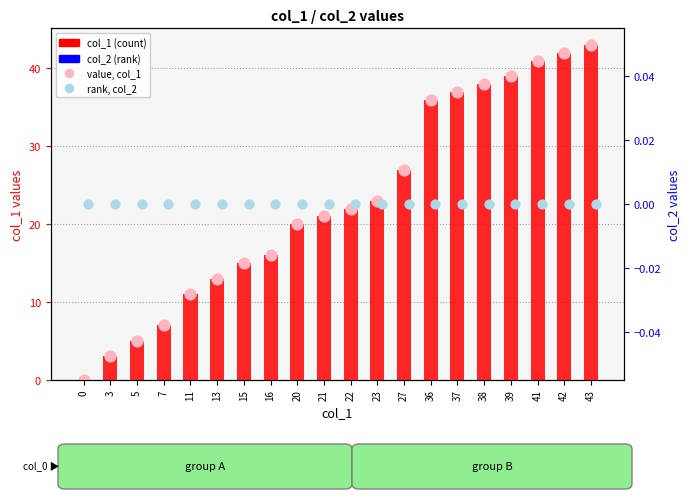

Is the value of value, col_1 at 43 greater than the value of col_2 (rank) at 36?

Yes